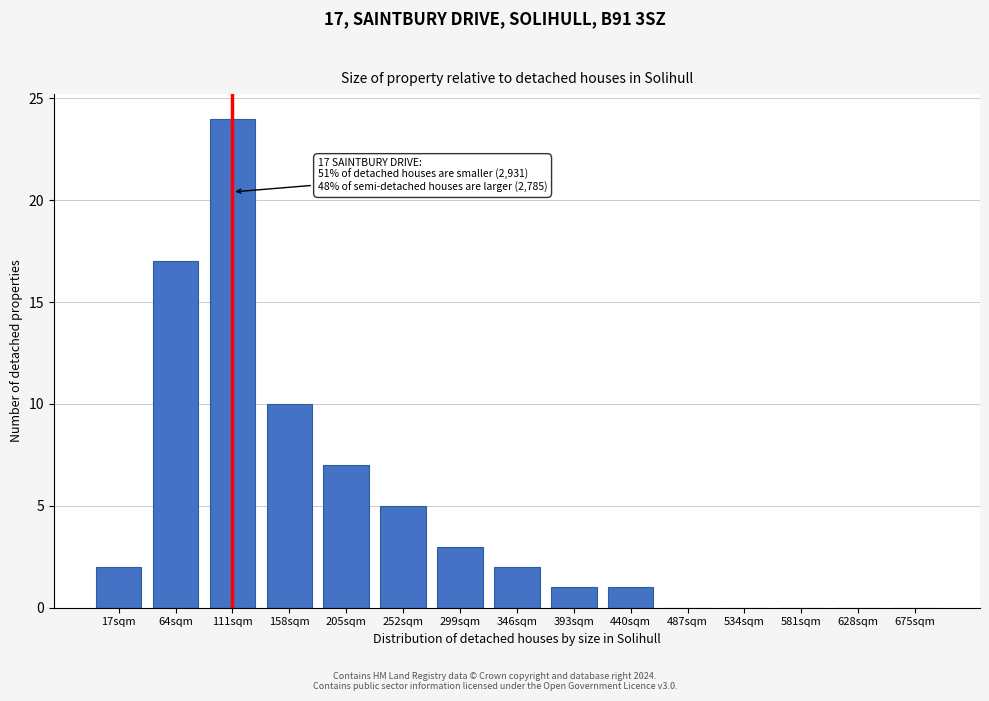

Reading left to right, extract all data points from this chart.

17sqm=2	64sqm=17	111sqm=24	158sqm=10	205sqm=7	252sqm=5	299sqm=3	346sqm=2	393sqm=1	440sqm=1	487sqm=0	534sqm=0	581sqm=0	628sqm=0	675sqm=0